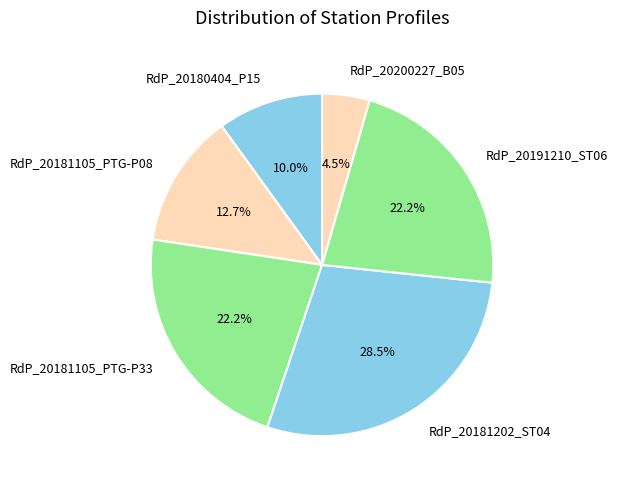

To the nearest percent, what percentage of the pie is RdP_20181105_PTG-P33?

22%